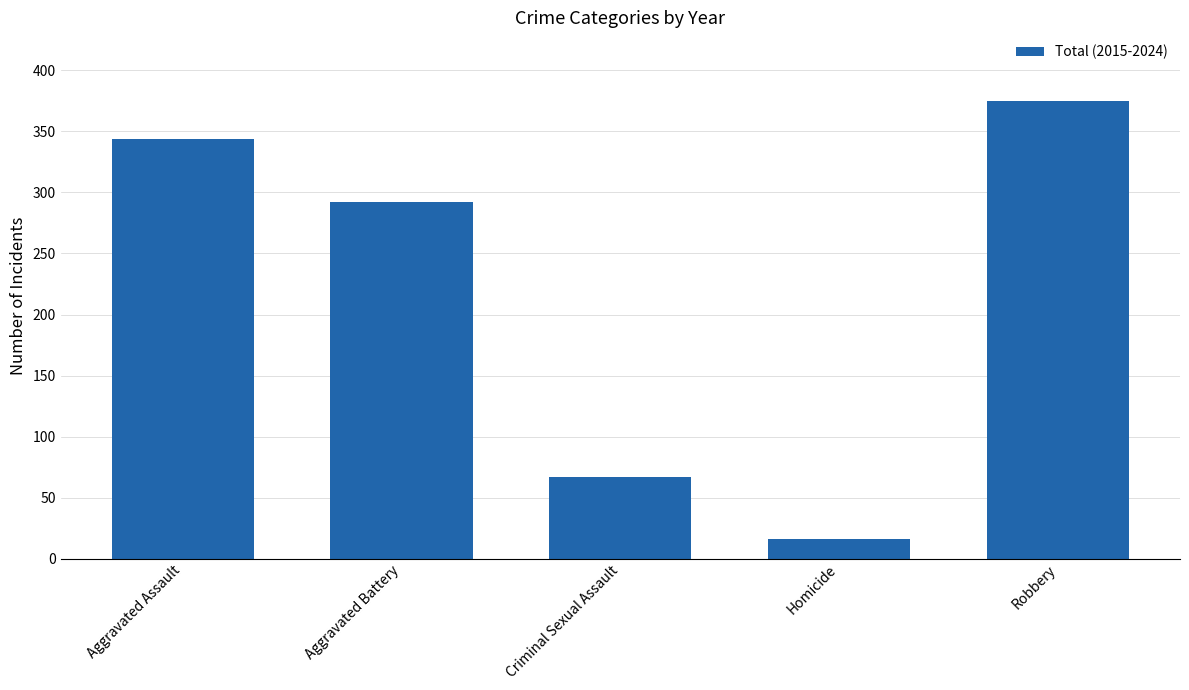

What is the label of the 5th bar from the right?

Aggravated Assault